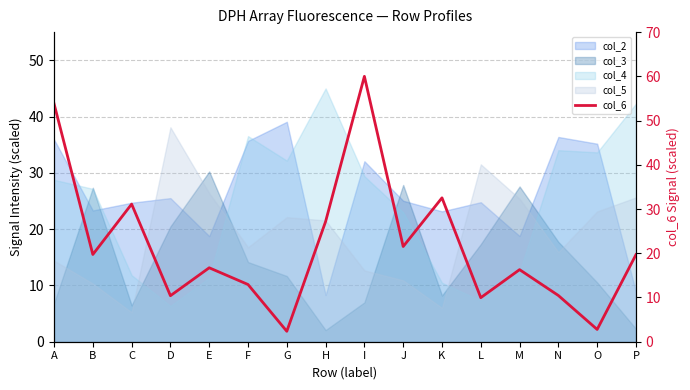

List the labels in order of value, largest first.

I, A, K, C, H, J, B, P, E, M, F, N, D, L, O, G